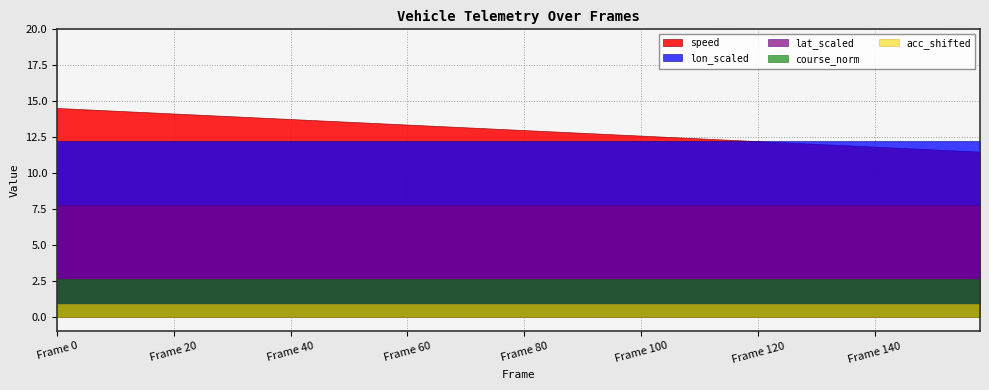

Rank the categories by acc value from highest to lowest.

0, 10, 20, 30, 40, 50, 60, 70, 80, 90, 100, 110, 120, 130, 140, 150